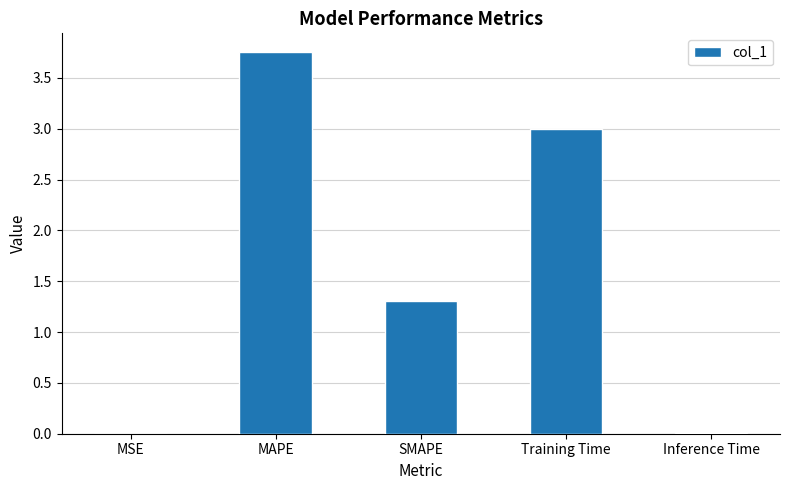

Between MSE and SMAPE, which is larger?

SMAPE